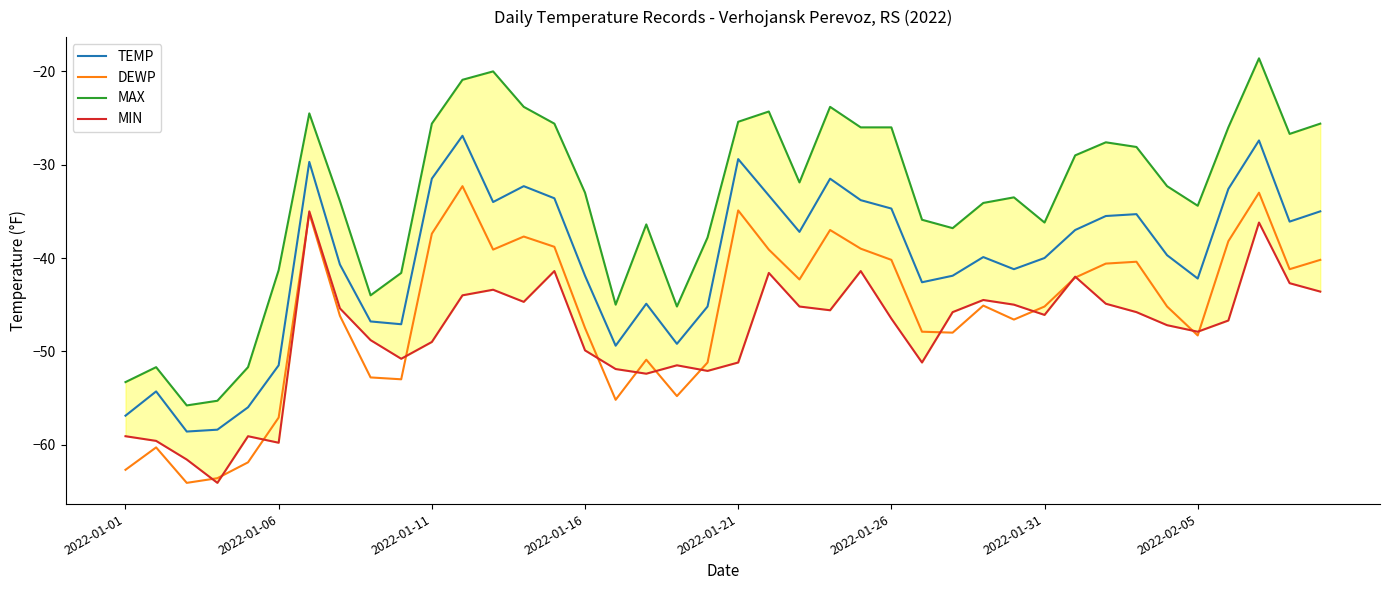

True or false: MAX and DEWP intersect in this chart.

False